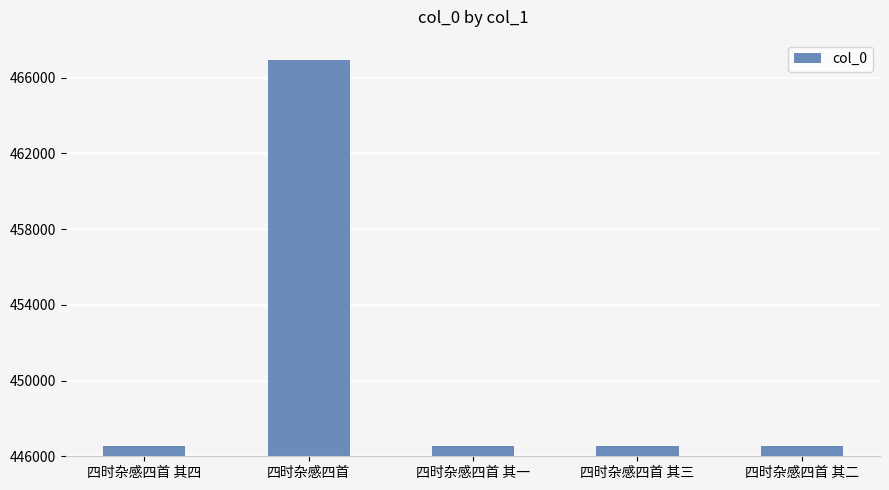

What is the smallest value displayed?

446556